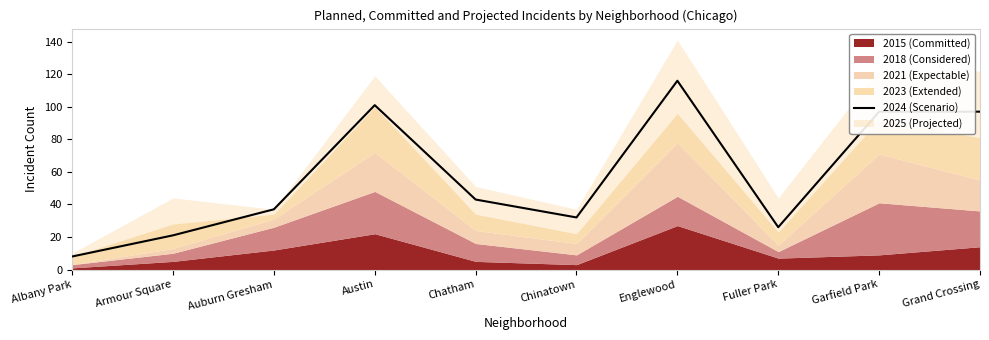

True or false: the data shows 53 at Garfield Park.

False